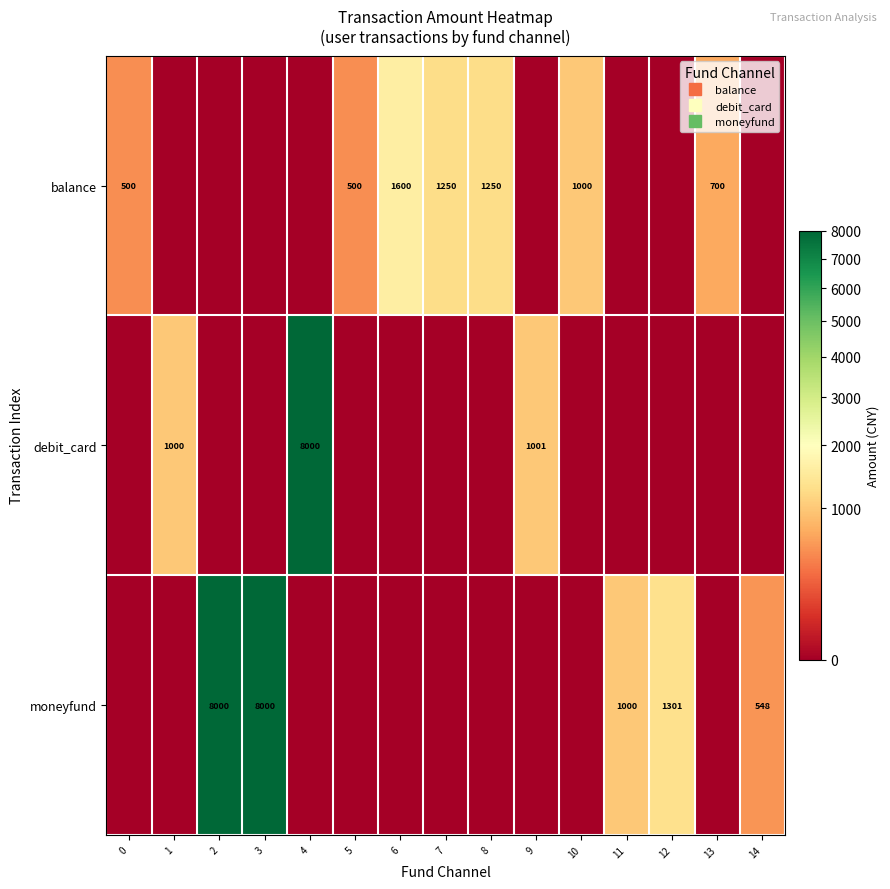

Count the number of categories in the chart.

15